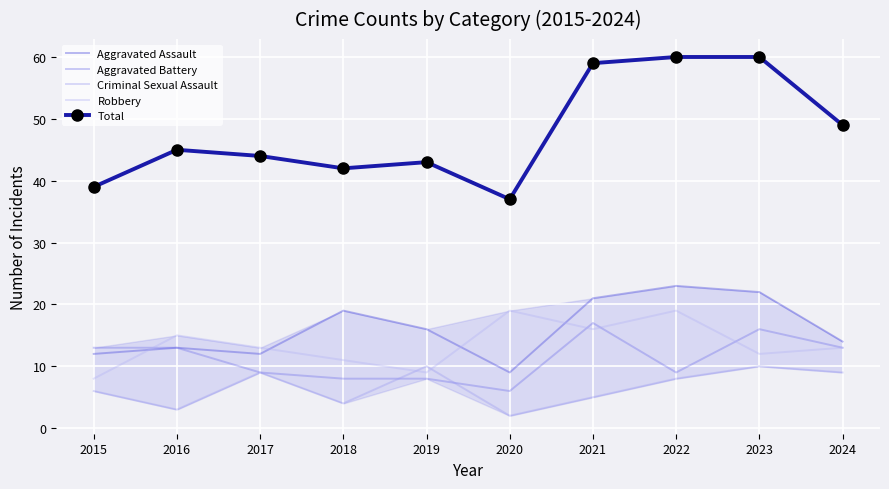

What is the difference between the highest and lowest values at 2023?

50